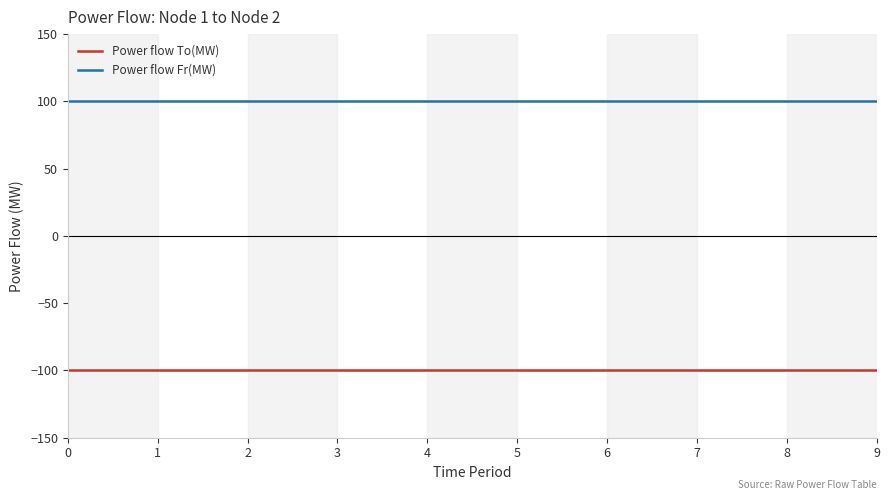

How many lines are shown in the chart?

2